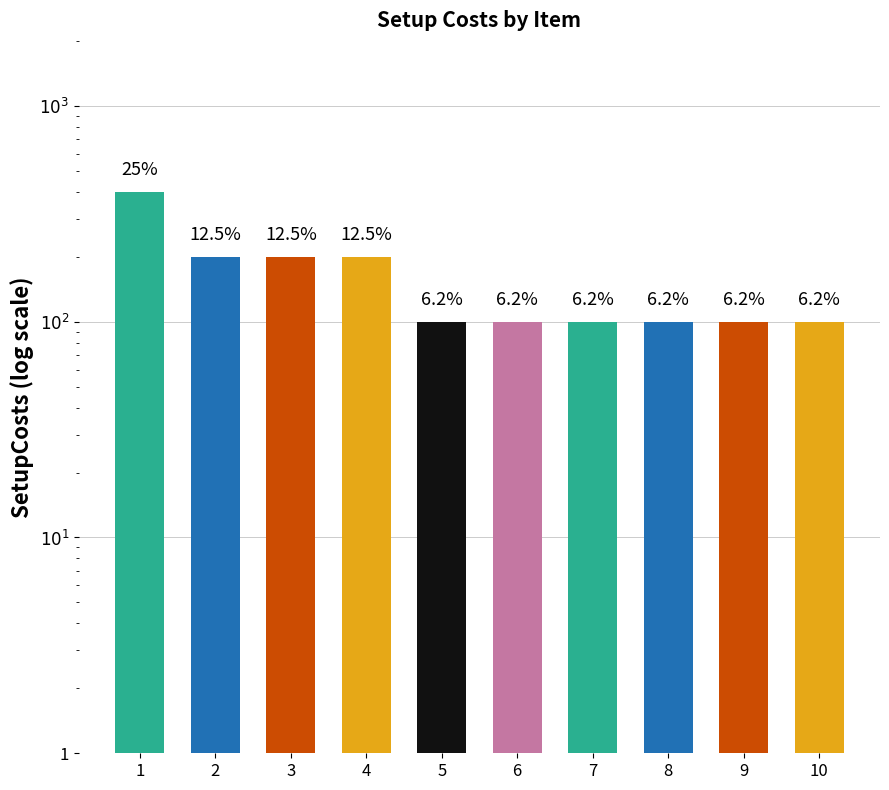

Reading left to right, transcribe all the data shown in this chart.

1=400	2=200	3=200	4=200	5=100	6=100	7=100	8=100	9=100	10=100